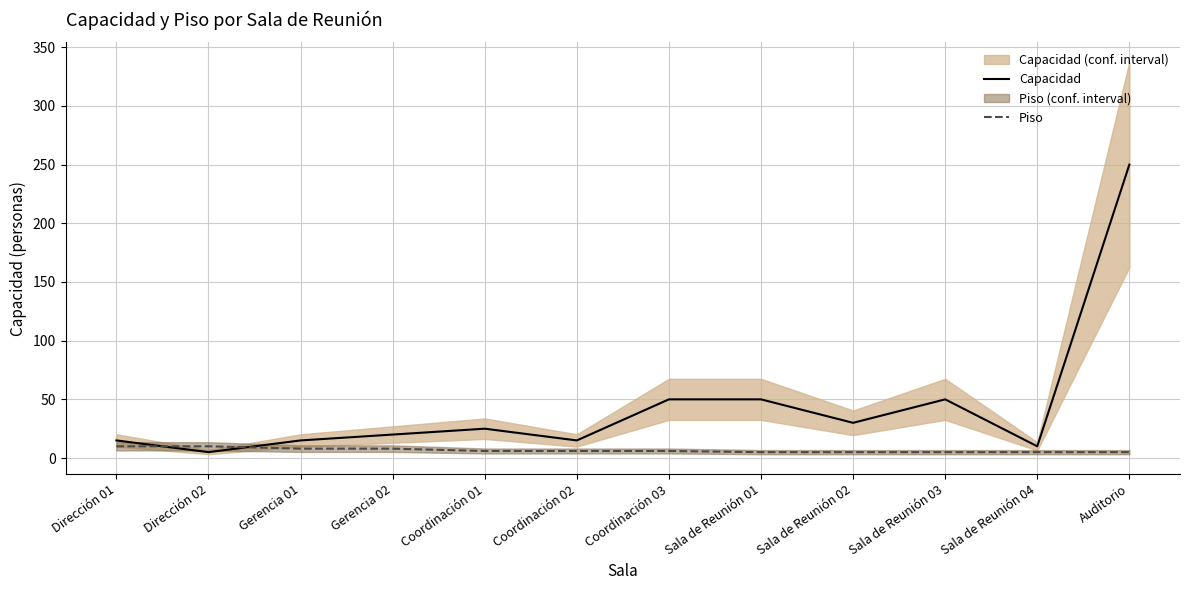

Which has a higher value, Dirección 01 or Coordinación 01?

Coordinación 01